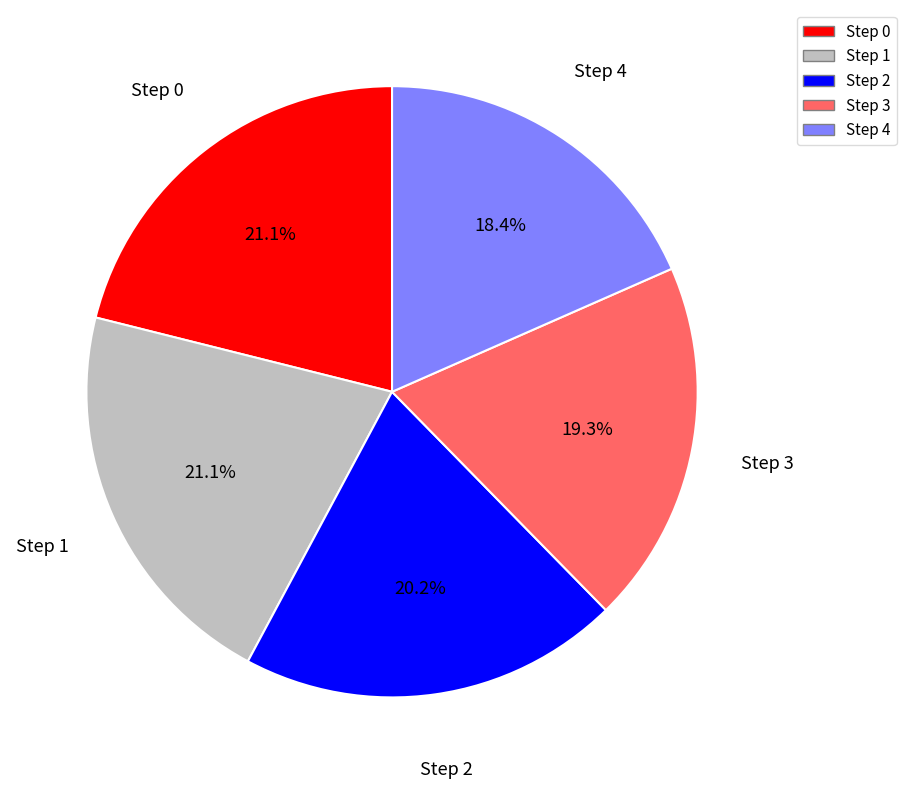

Which slice is the smallest?

Step 4